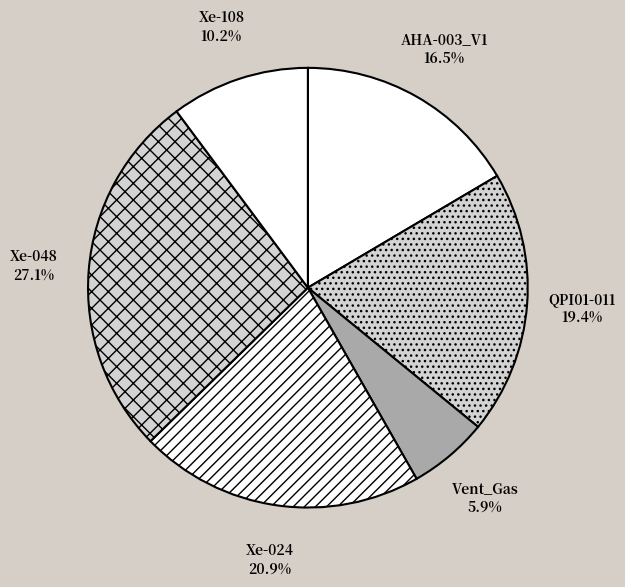

How much of the chart is everything except Xe-048?

72.9%